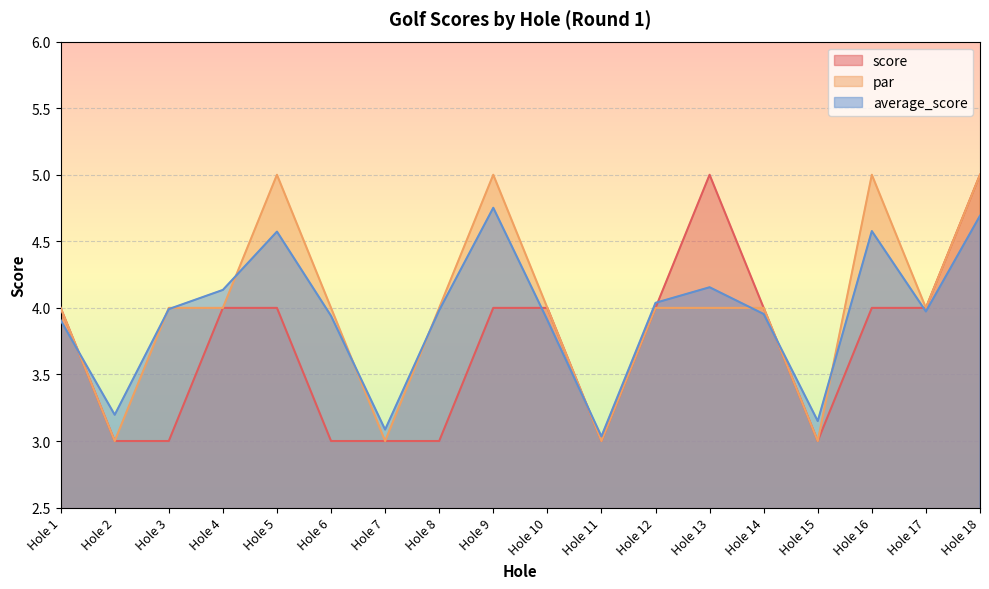

The value of score at Hole 14 is 5.7. True or false?

False